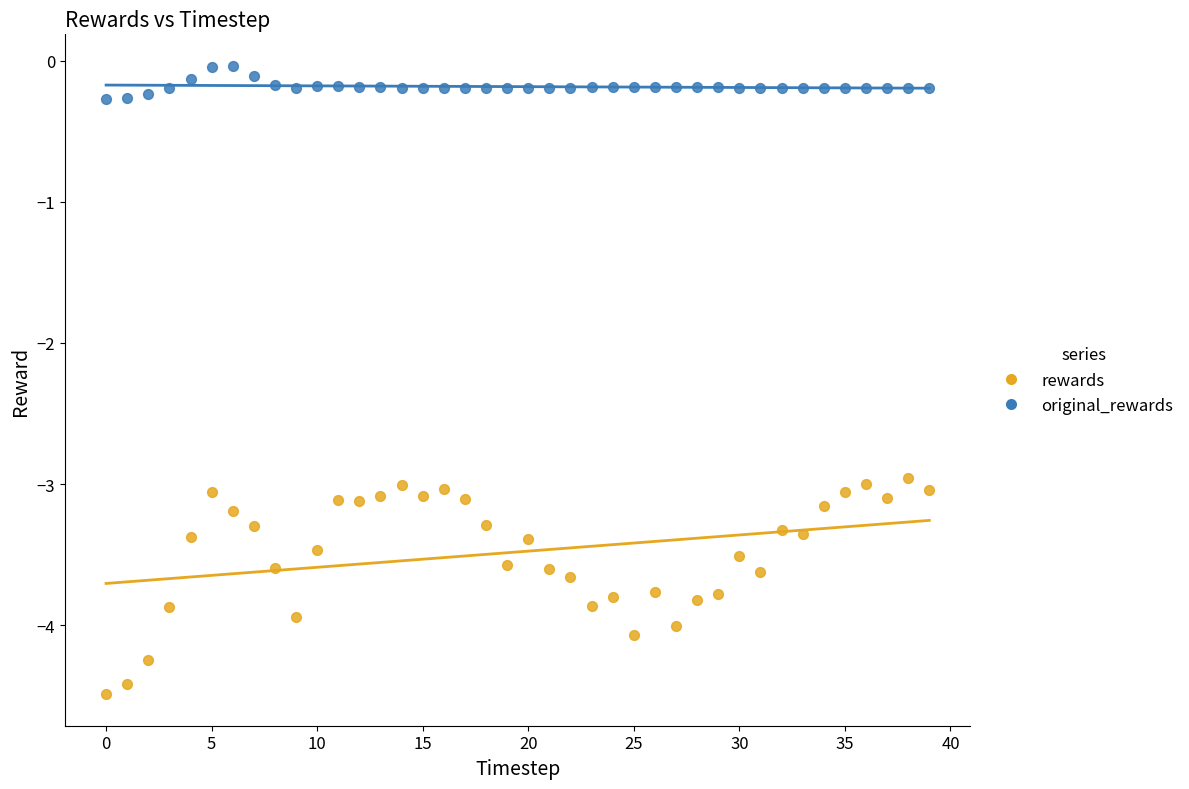

Which series contains the highest Y value?

original_rewards